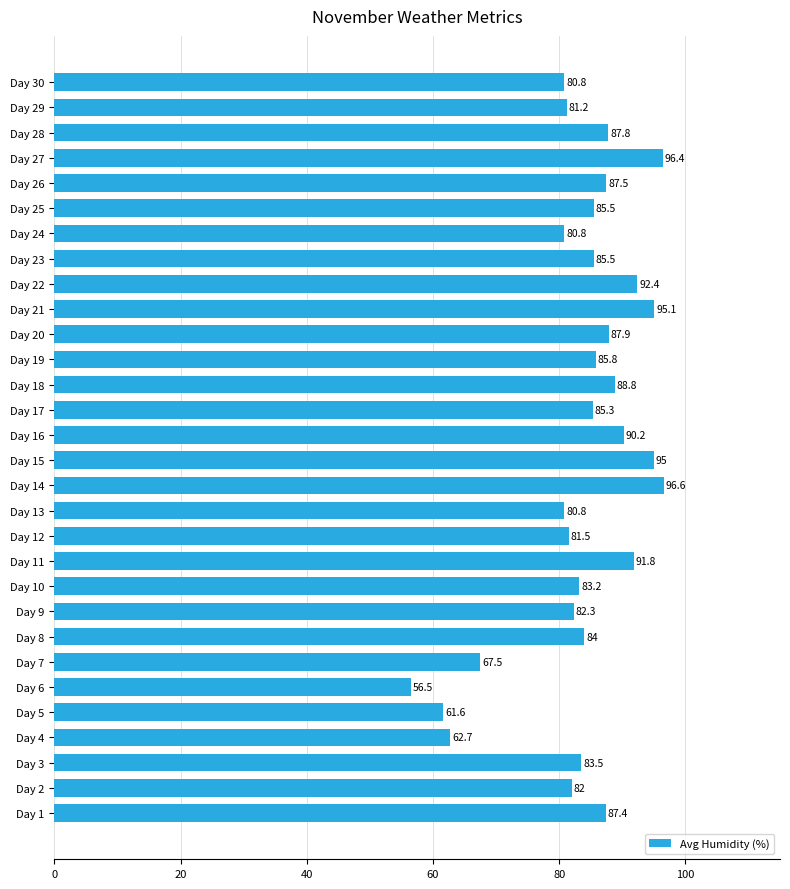

What is the approximate value at Day 7?

67.5